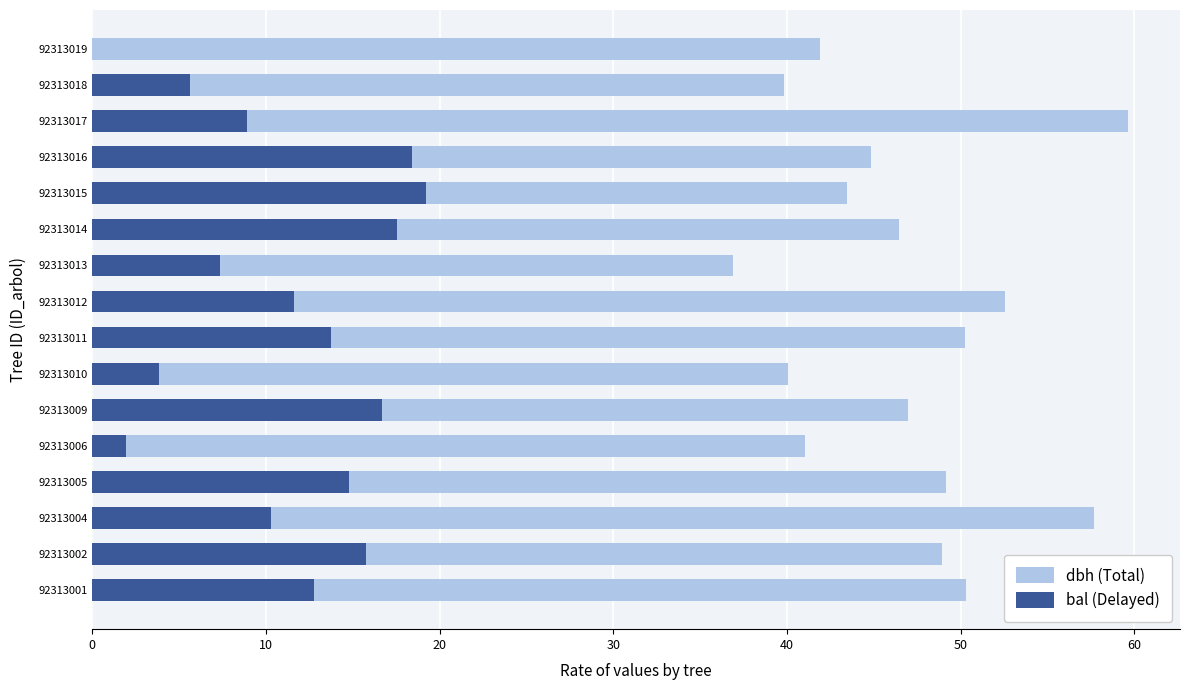

Which series has the largest range (max minus min)?

dbh (Total)